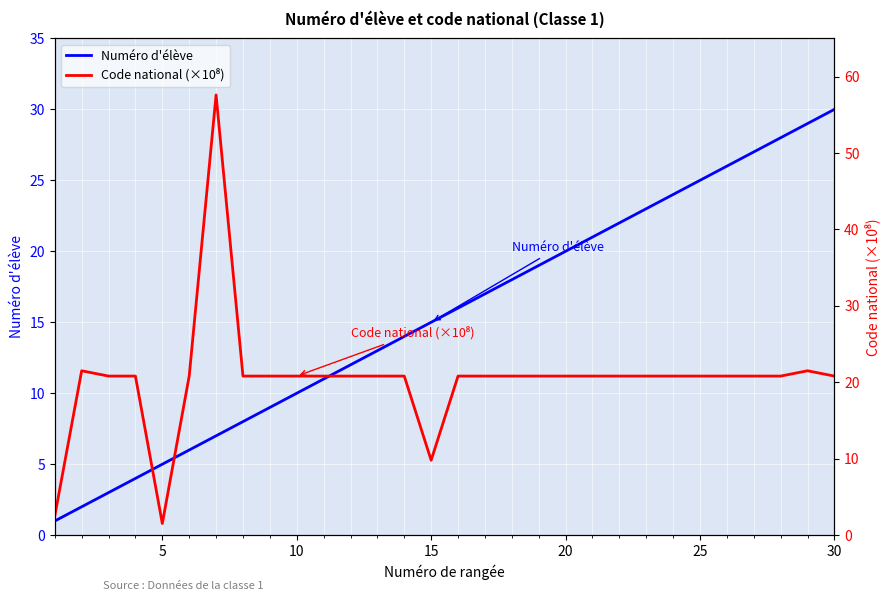

What is the highest value of the Numéro d'élève series?

30